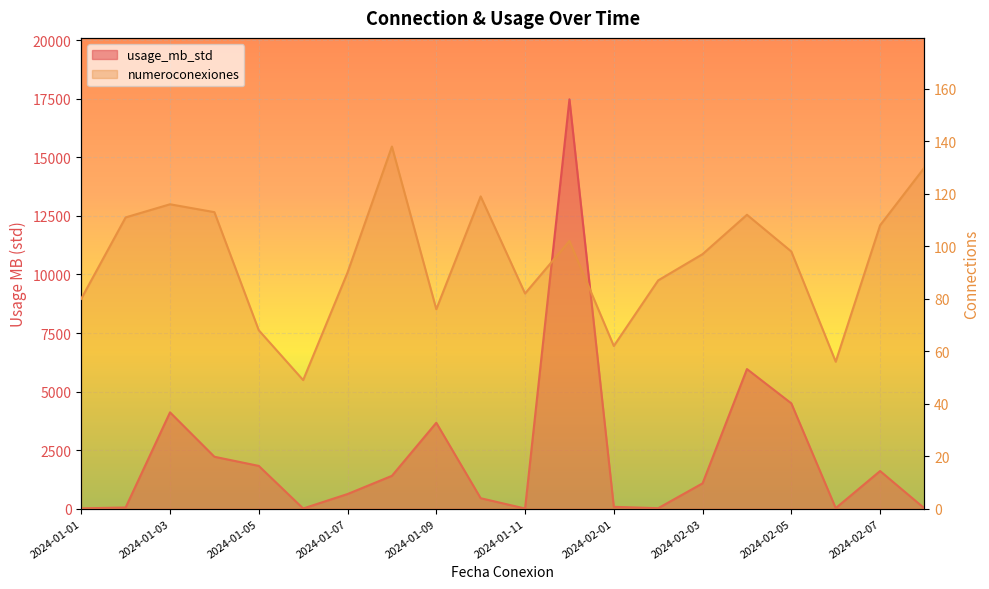

How many distinct data groups are displayed?

2